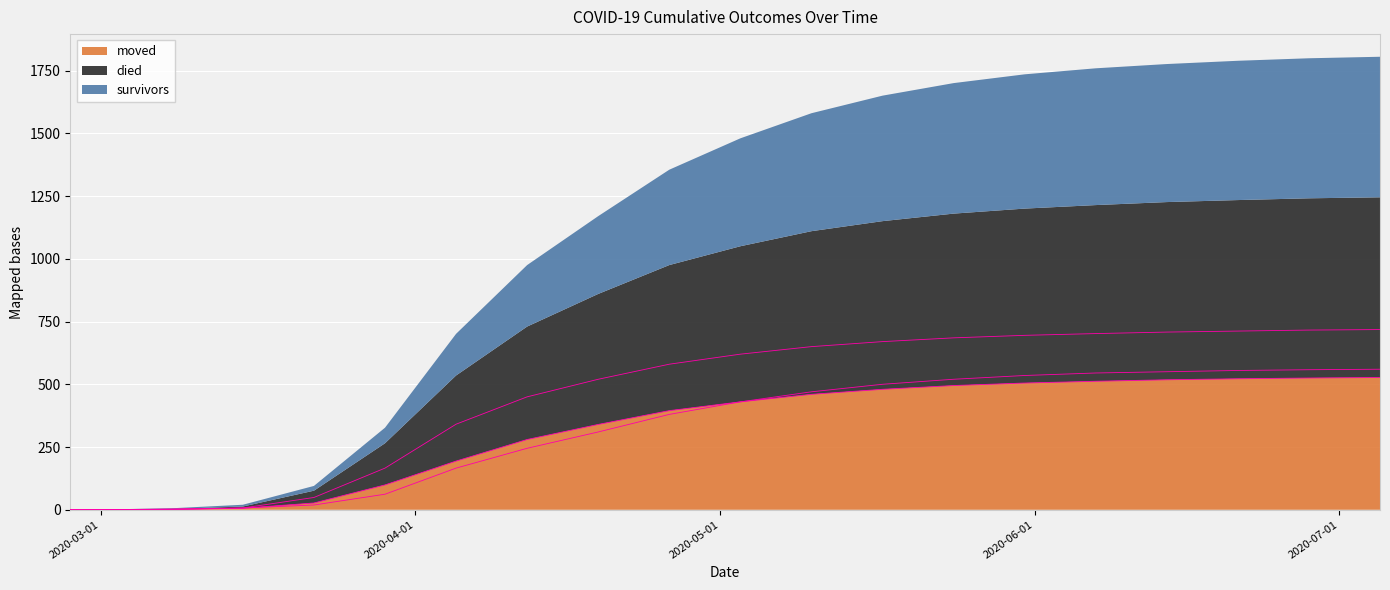

What position from the left is 2020-03-01?

2